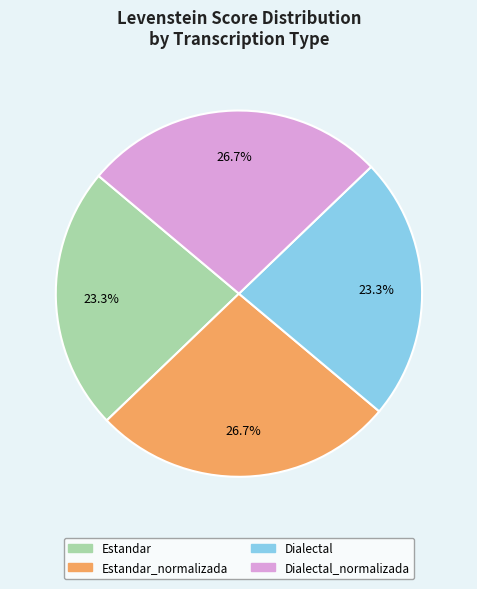

Is there any slice that represents more than half of the pie?

No